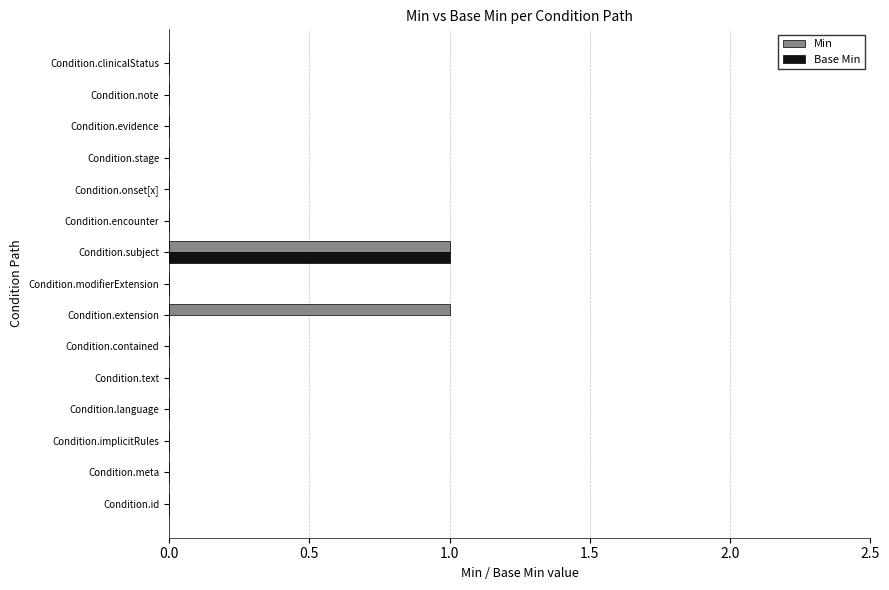

At which category is the sum across all series the highest?

Condition.subject